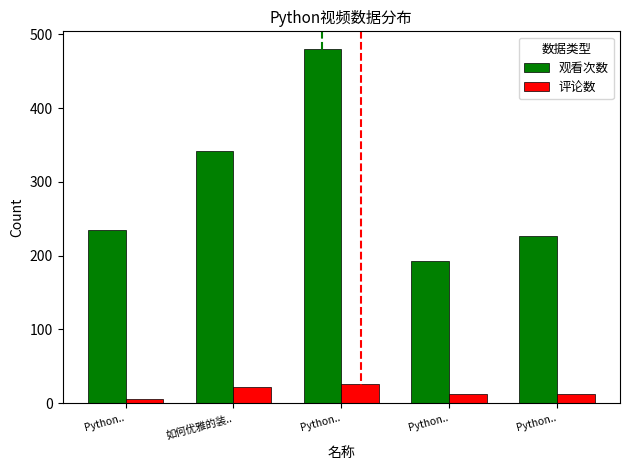

Is the value of 观看次数 at Python.. greater than the value of 评论数 at Python..?

Yes